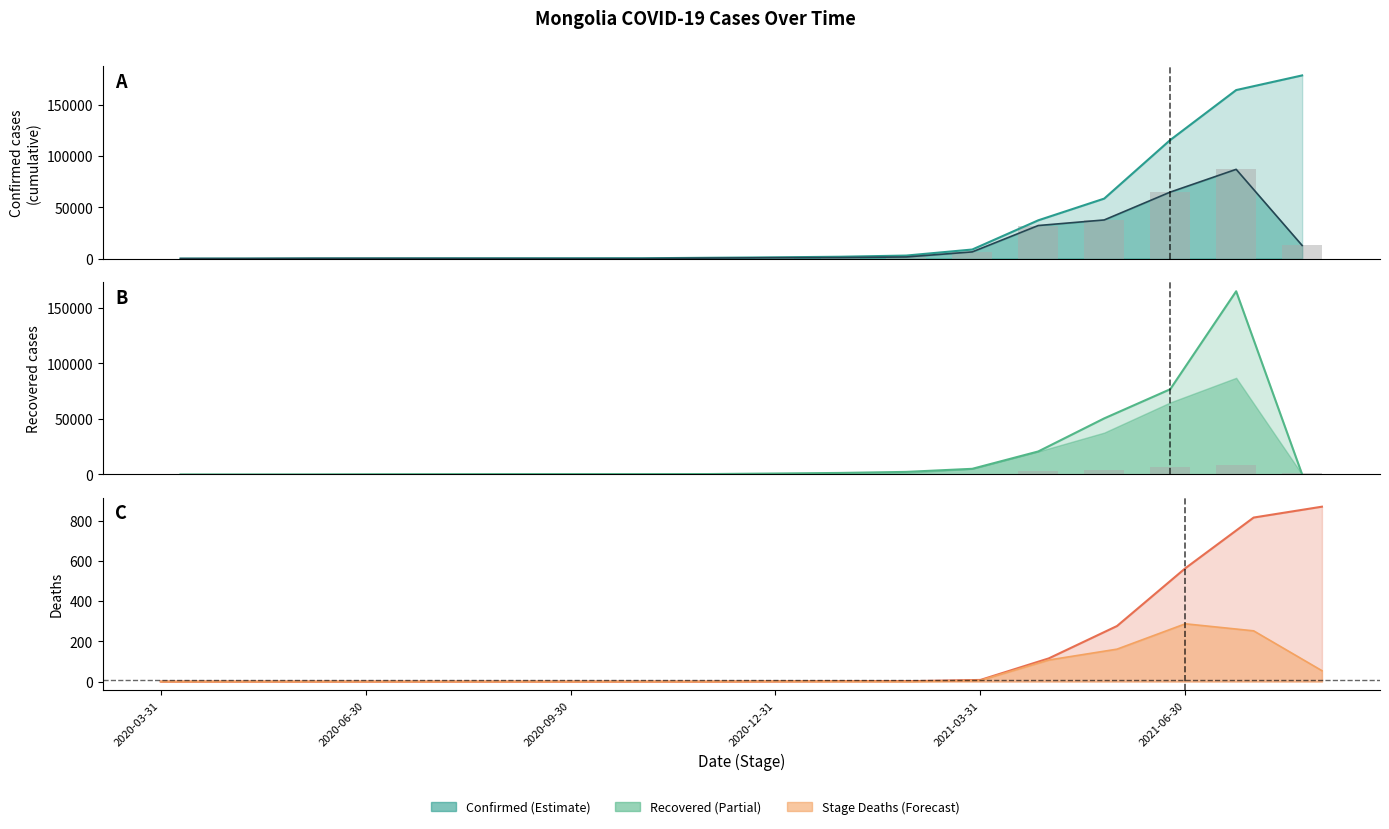

At how many categories does at least one series exceed 177197?

1